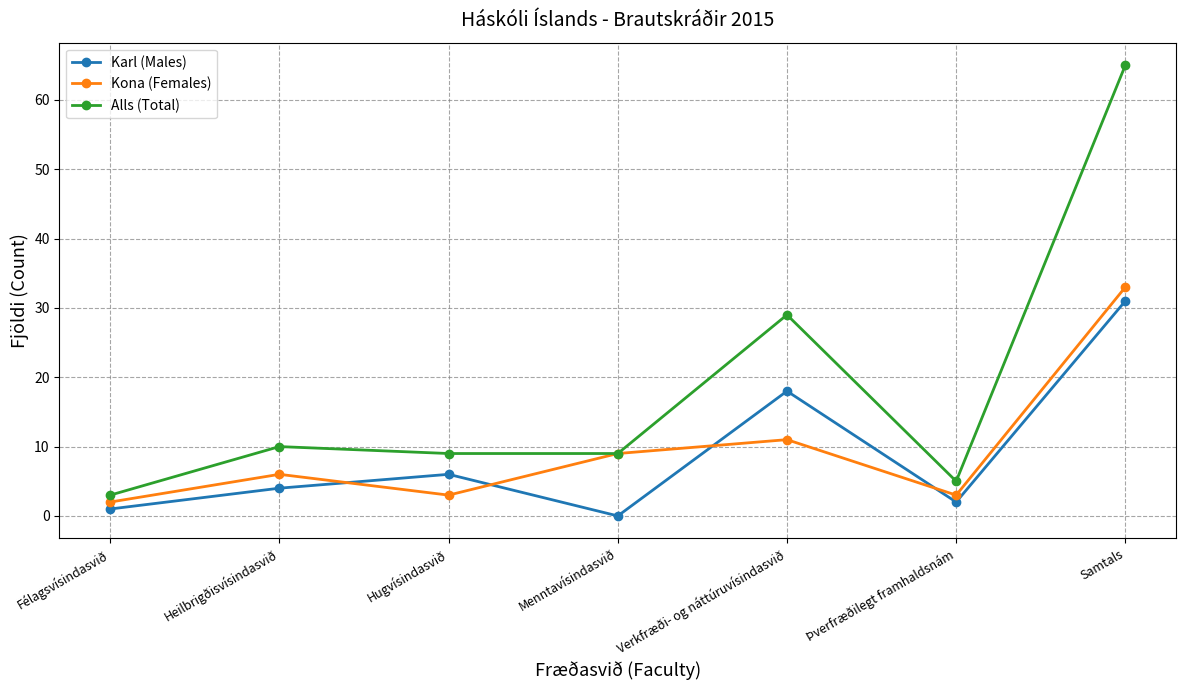

What is the maximum value shown in the chart?

65